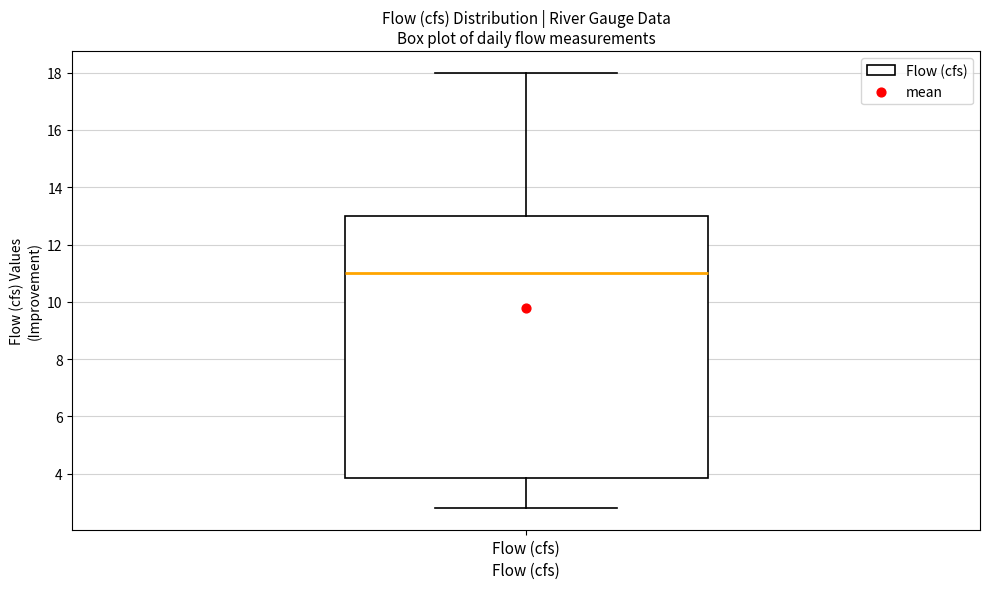

Where is the upper edge of the box for Flow (cfs) on the y-axis? The values are not printed on the chart, so give them approximately, as read against the axis.

13.0